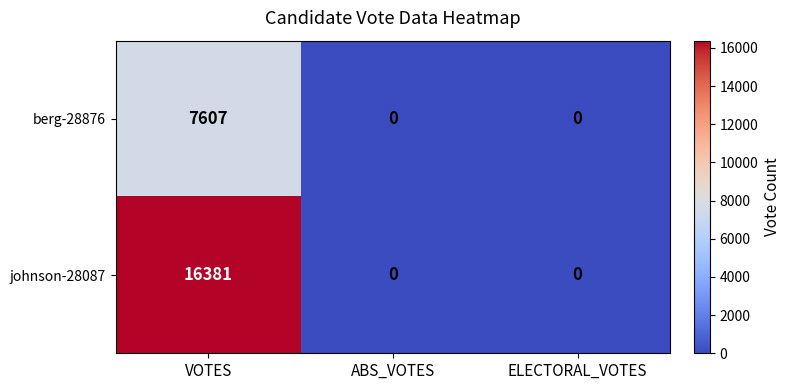

The value of berg-28876 at ABS_VOTES is -2737. True or false?

False